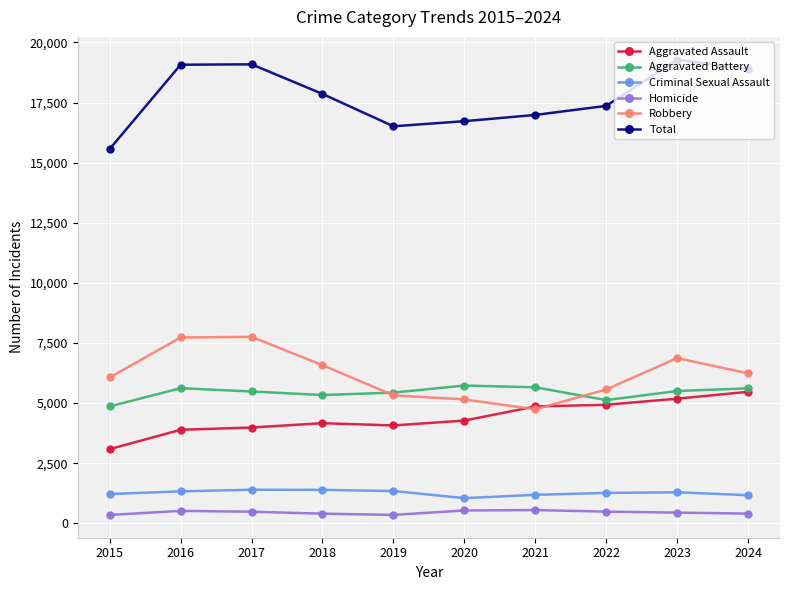

What is the sum of the Robbery values at 2022 and 2023?

12435